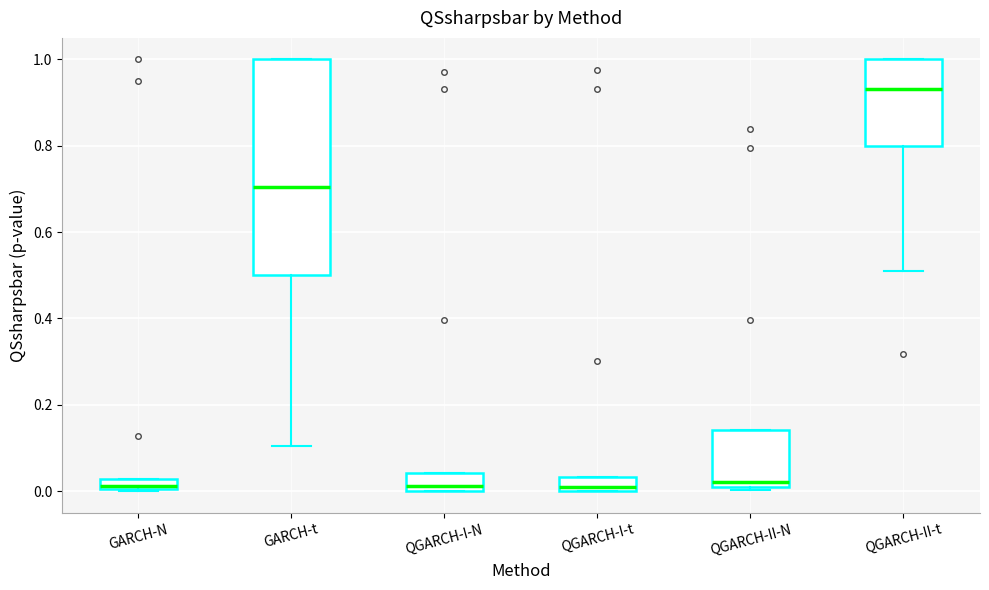

Which box is the tallest, from its lower edge to its upper edge?

GARCH-t